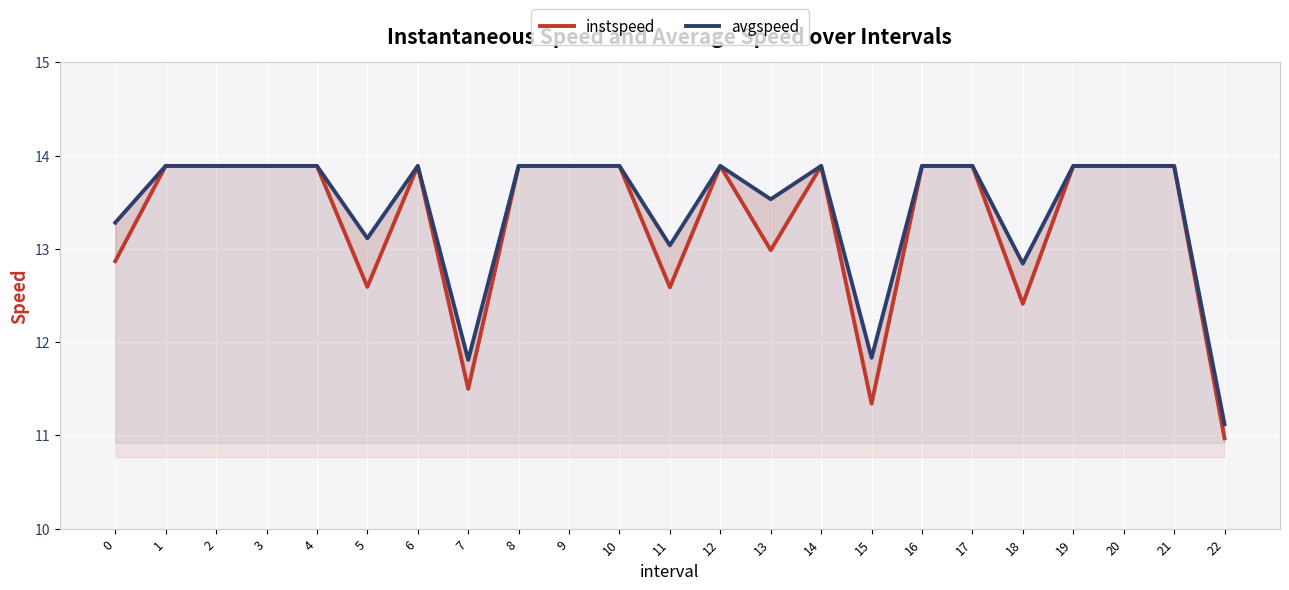

Which category has the highest value across all series?

1